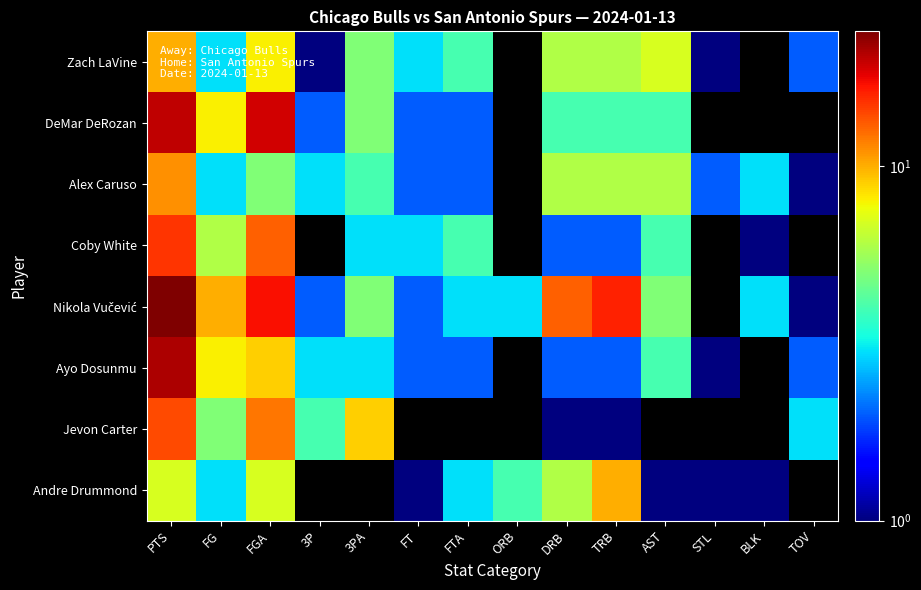

How many distinct data groups are displayed?

8